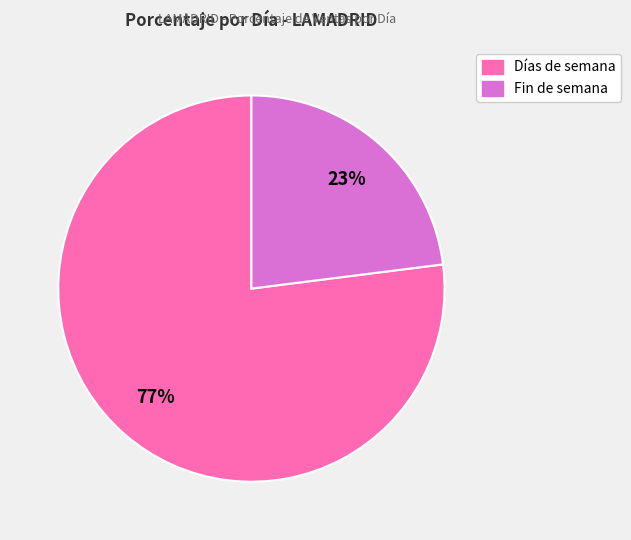

To the nearest percent, what is the average slice percentage?

50%